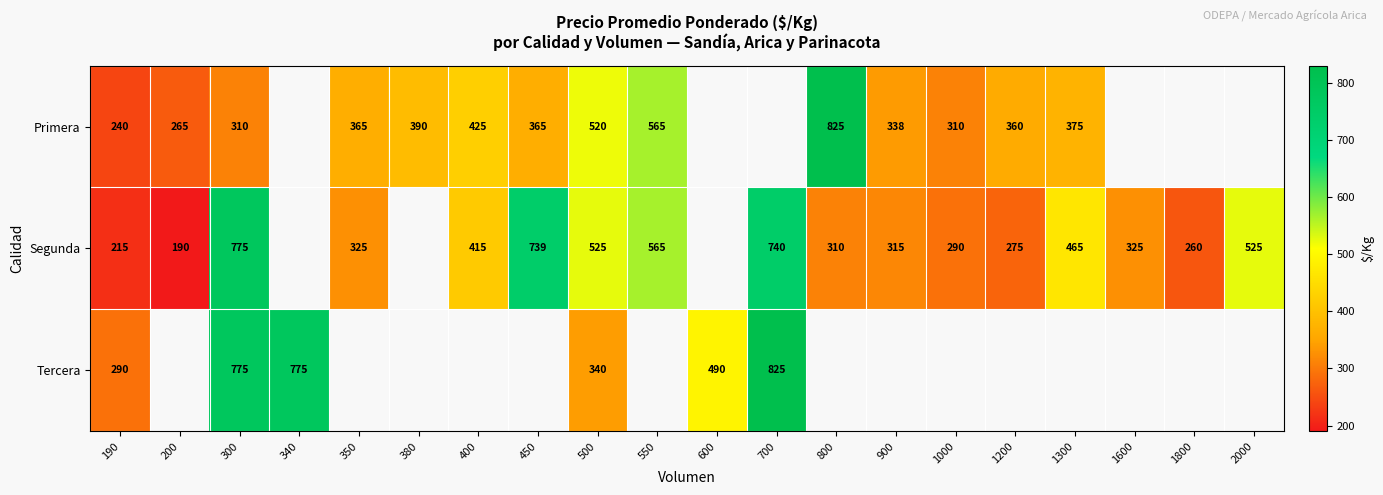

The Segunda series shows 367 at 1800. True or false?

False